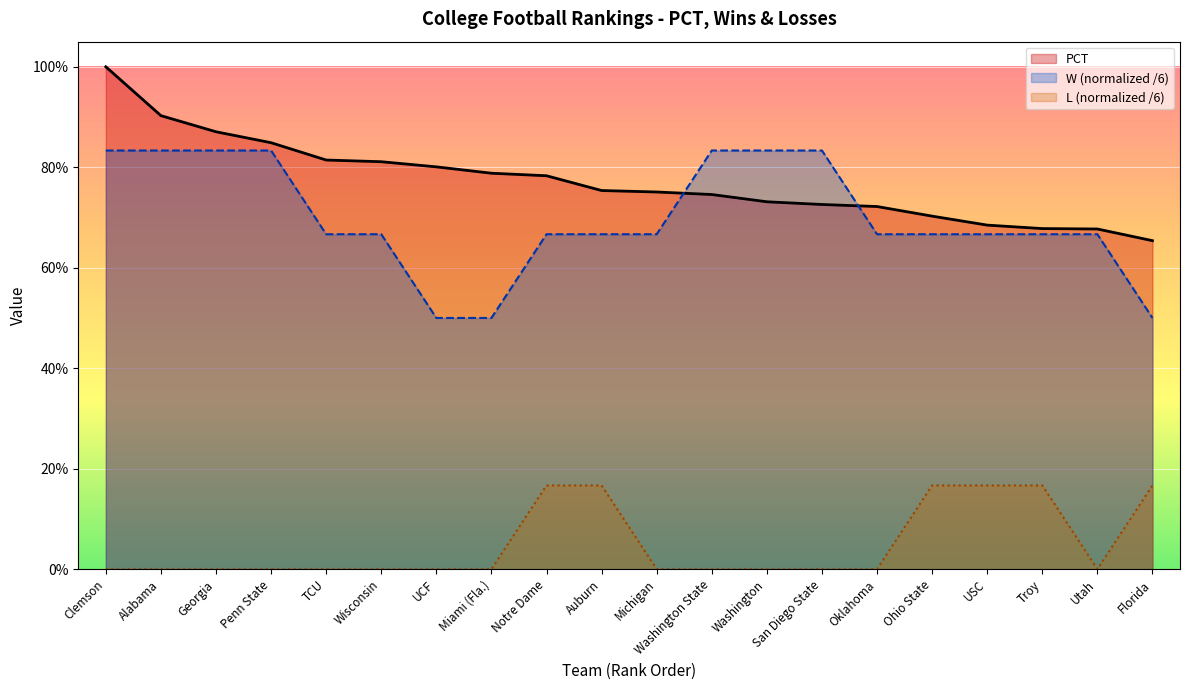

At which category does the chart reach its minimum across all series?

Clemson